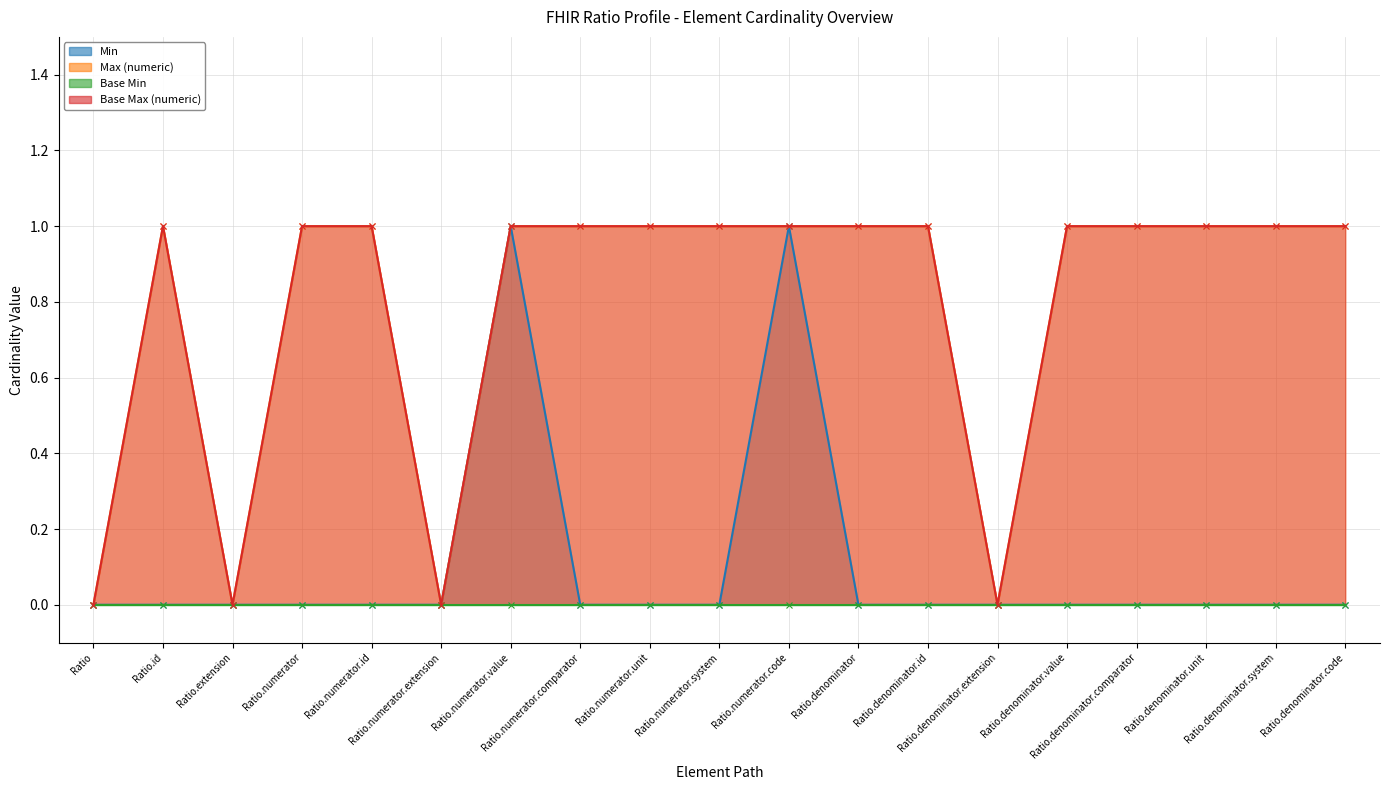

What position from the right is Ratio.denominator?

8